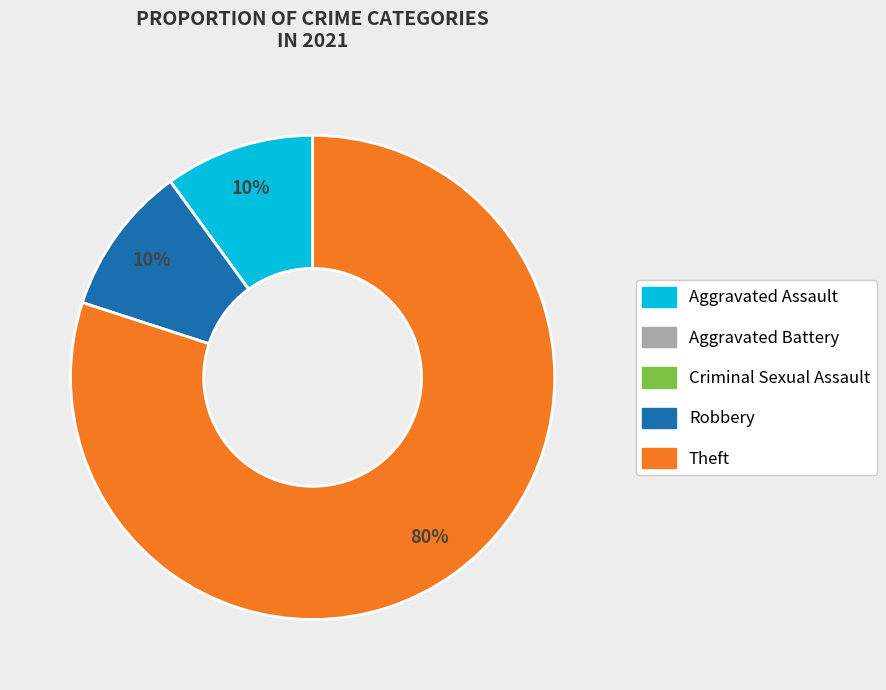

To the nearest percent, what is the difference between the largest and smallest slice percentages?

80%